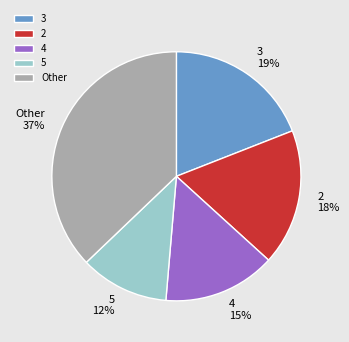

To the nearest percent, what is the average slice percentage?

20%